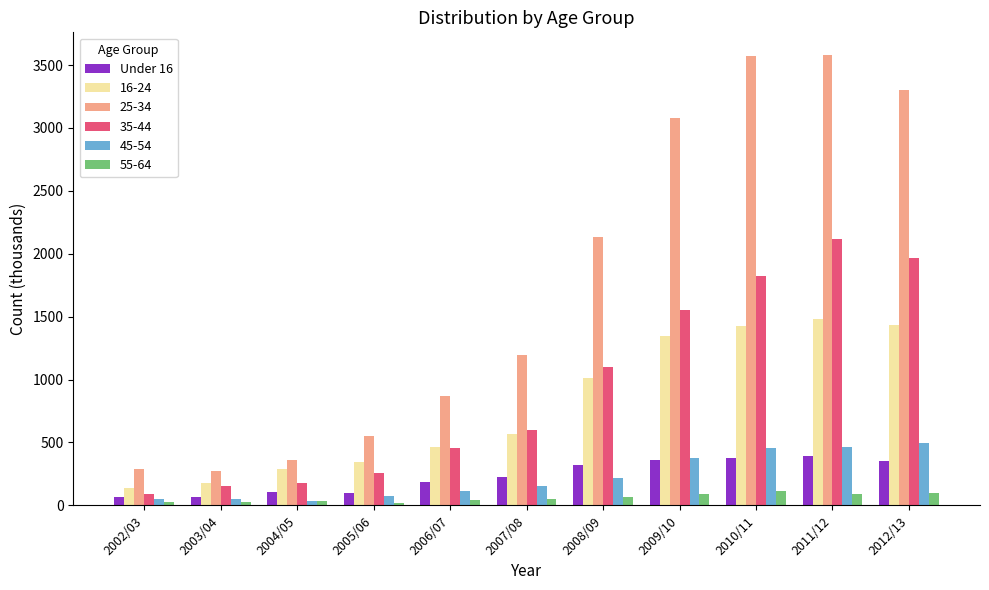

What is the maximum value shown in the chart?

3581